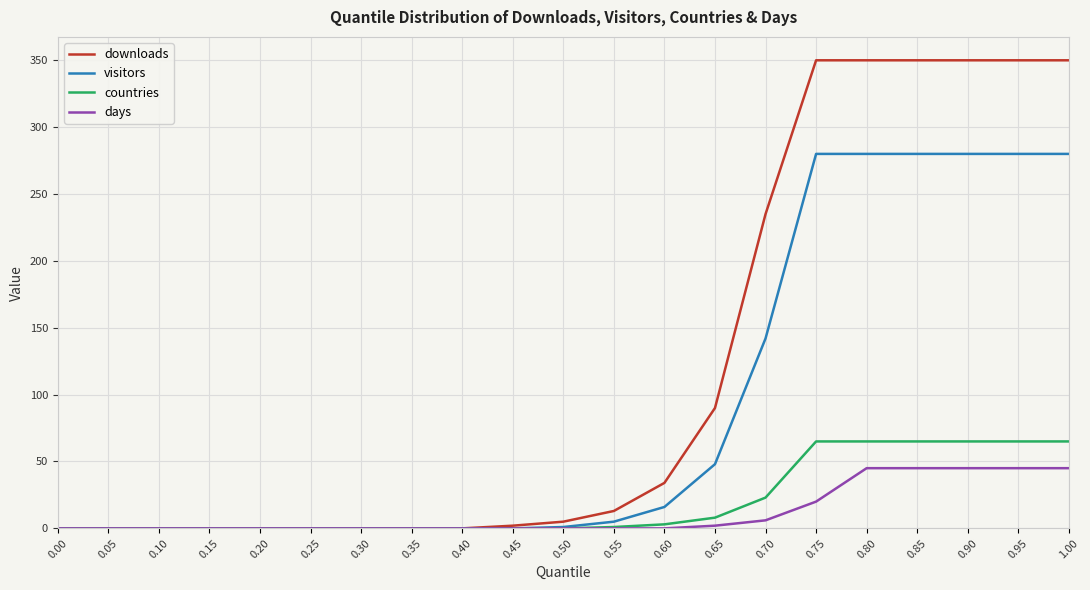

Which series has the largest range (max minus min)?

downloads